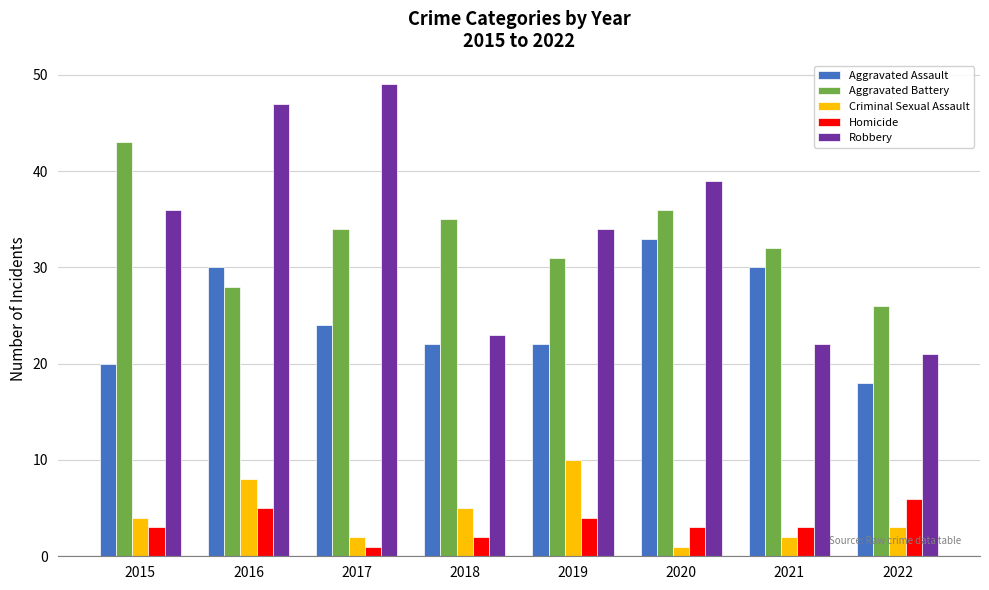

What is the value of the Aggravated Battery bar at the 4th from the left?

35